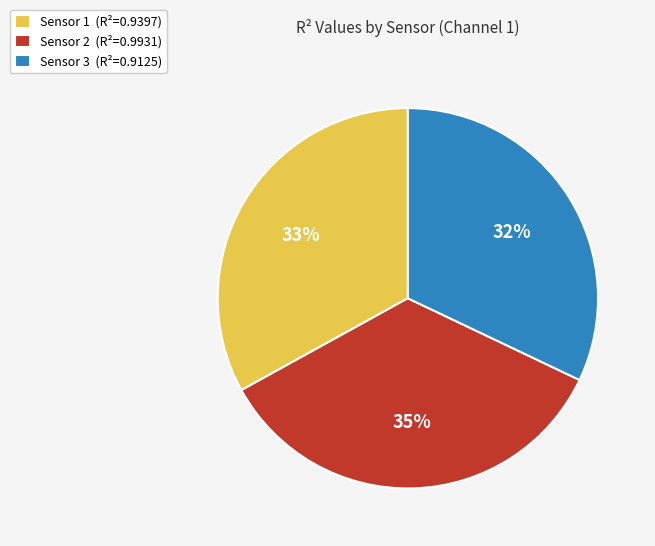

Rank the categories by value from highest to lowest.

Sensor 2, Sensor 1, Sensor 3